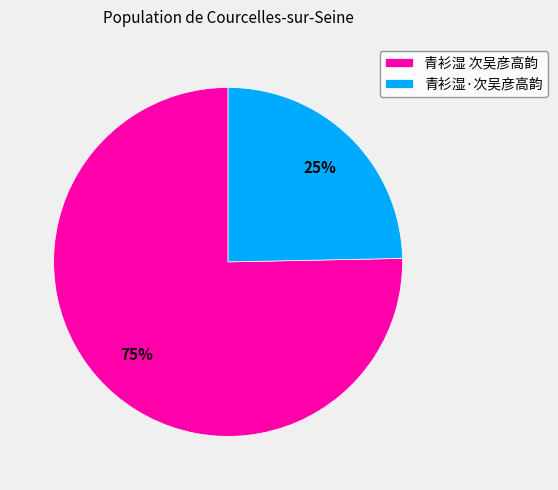

Between 青衫湿·次吴彦高韵 and 青衫湿 次吴彦高韵, which is larger?

青衫湿 次吴彦高韵